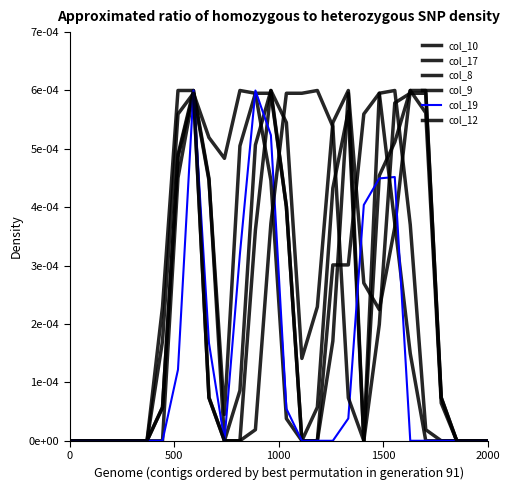

Is this an area chart (filled region under the line)?

No